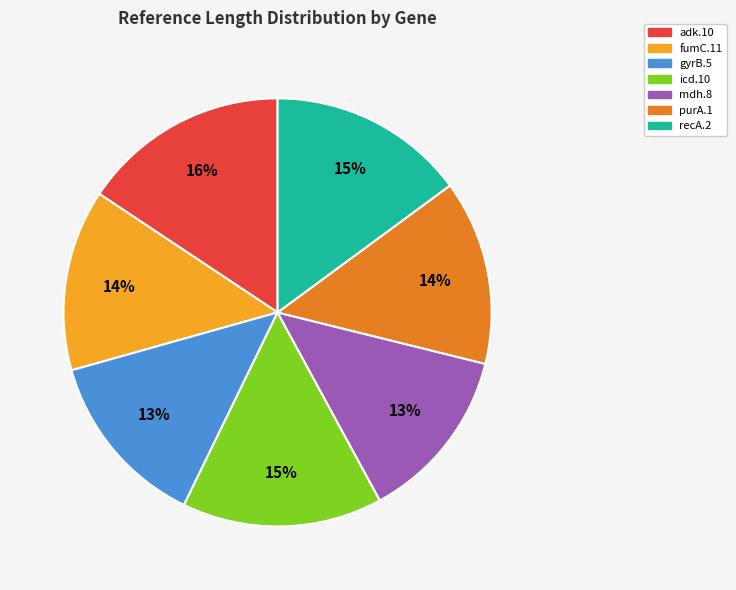

Combined, do mdh.8 and adk.10 account for over 50%?

No